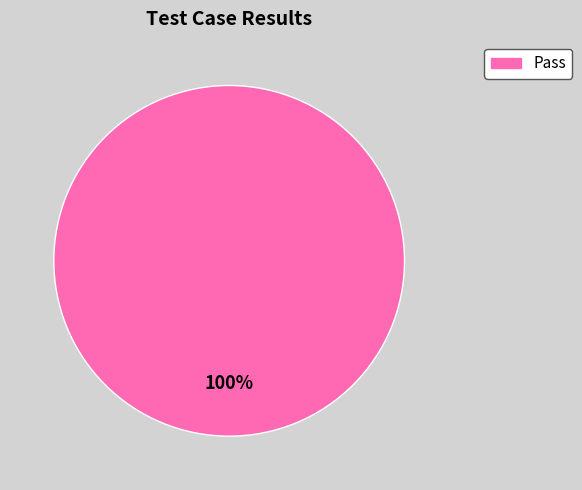

How many segments does this pie chart have?

1